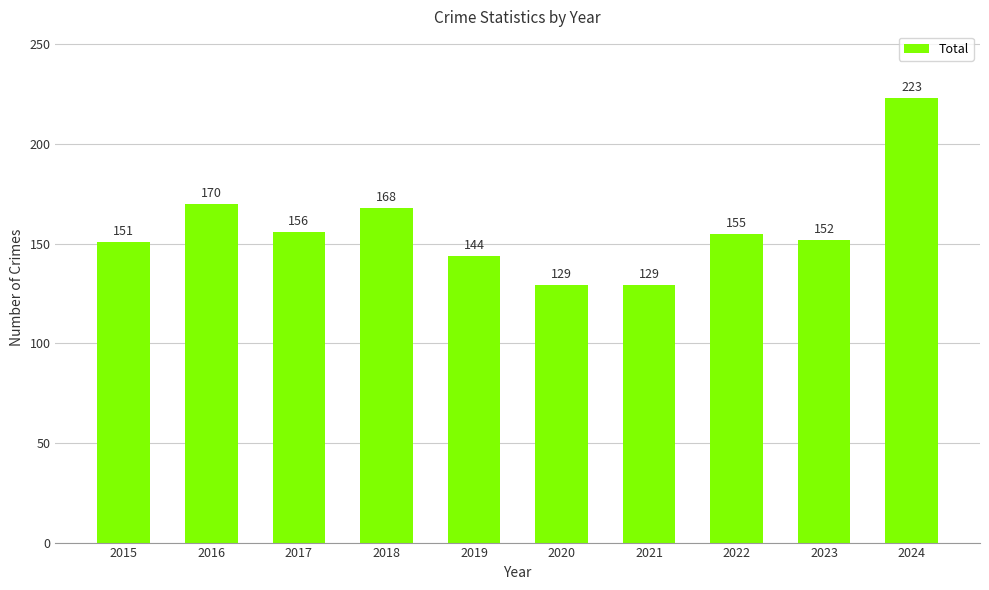

At which category does the chart reach its peak across all series?

2024